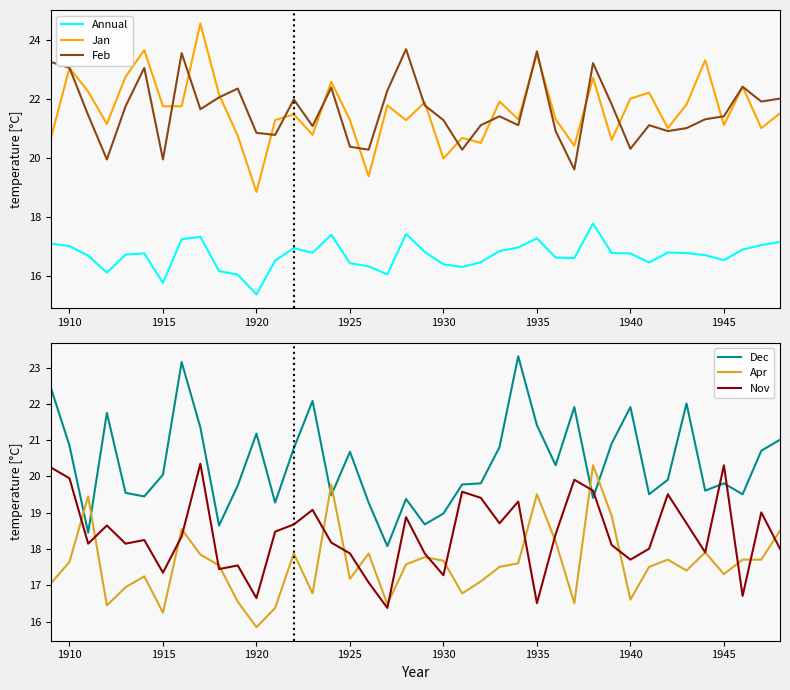

True or false: Annual and Jan cross at least once.

False